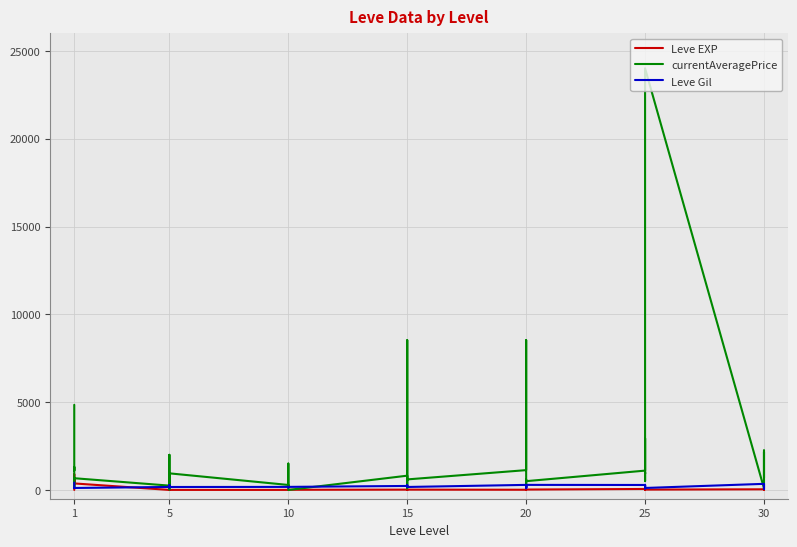

Reading left to right, transcribe all the data shown in this chart.

Leve EXP: 1	540	630	370	900	370	1	6	1	2	1	3	3	3	9	4	3	10	17	7	19	13	11	18	11	13	18	22	12	22	55	20	12	31	53	20	36	72	17	57
currentAveragePrice: 4847	1103	1309	1249	145	667	246	2000	376	311	32	945	284	224	1500	967	566	0	812	100	8528	580	630	600	1128	8528	1002	175	600	500	1100	2939	923	1000	501	24007	95	2167	683	2268
Leve Gil: 420	112	112	112	113	112	170	280	139	140	173	168	173	140	173	169	169	174	227	173	270	235	230	169	288	102	232	277	102	288	283	283	84	288	169	112	347	294	69	338